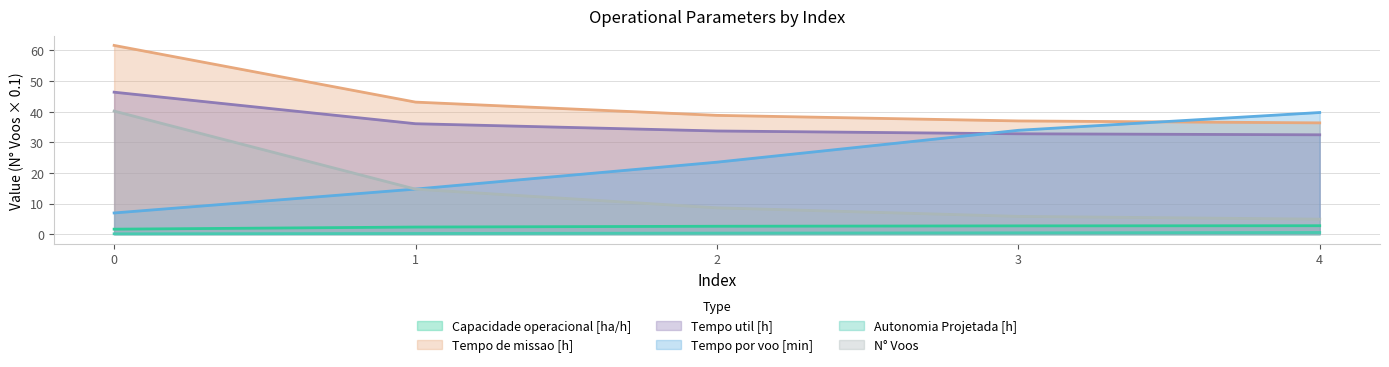

Reading left to right, list all the values displayed in this chart.

Capacidade operacional [ha/h]: 0=1.6	1=2.3	2=2.6	3=2.7	4=2.8
Tempo de missao [h]: 0=61.6	1=43.1	2=38.8	3=37.0	4=36.4
Tempo util [h]: 0=46.4	1=36.1	2=33.7	3=32.8	4=32.5
Tempo por voo [min]: 0=6.9	1=14.7	2=23.5	3=33.9	4=39.7
Autonomia Projetada [h]: 0=0.1	1=0.2	2=0.3	3=0.4	4=0.5
N° Voos: 0=40.2	1=14.7	2=8.6	3=5.8	4=4.9